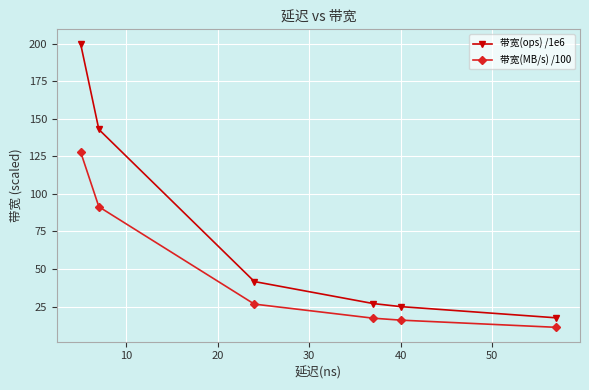

How many lines are shown in the chart?

2